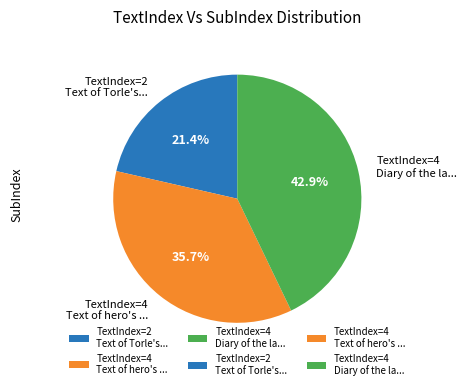

Which has a higher value, TextIndex=2 Text of Torle's... or TextIndex=4 Diary of the la...?

TextIndex=4 Diary of the la...